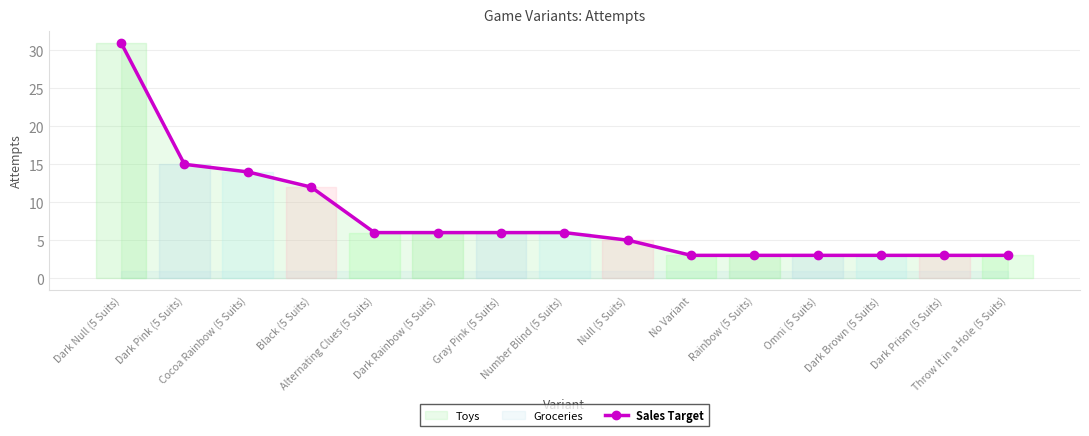

Which category has the lowest value across all series?

No Variant